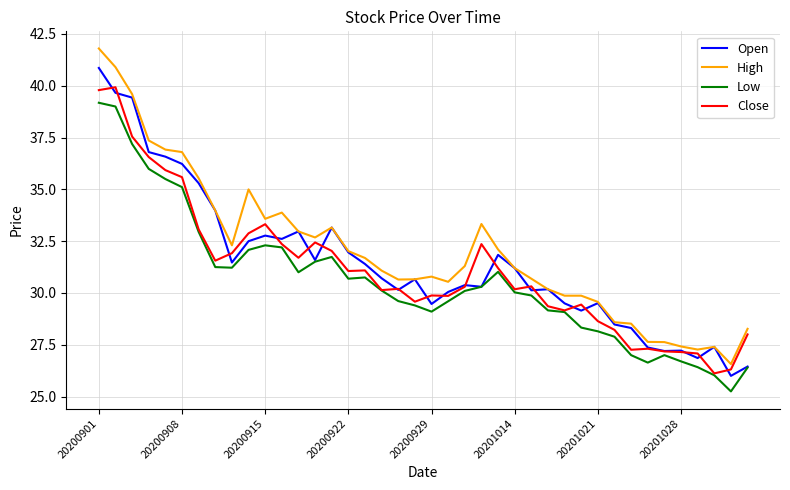

List the series in order of their peak value, lowest first.

Low, Close, Open, High